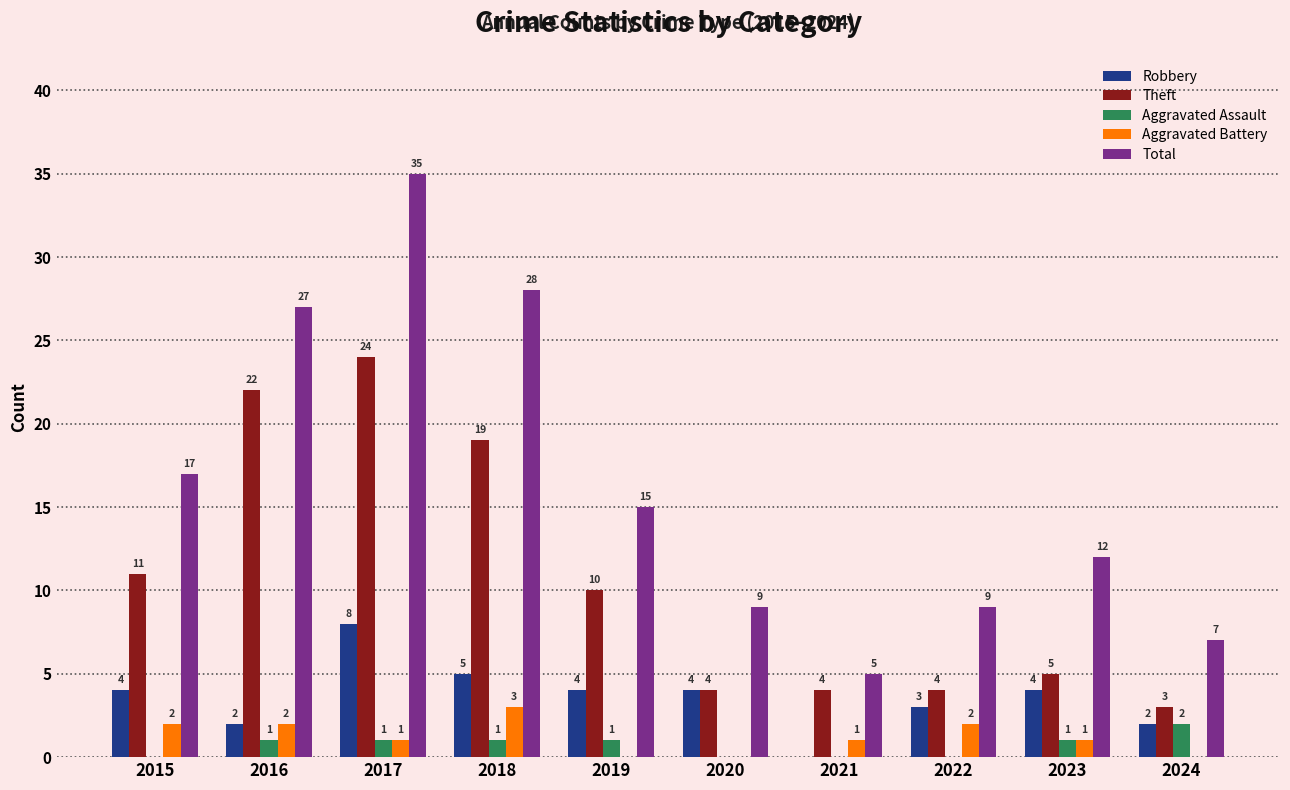

The Theft series shows 36 at 2017. True or false?

False